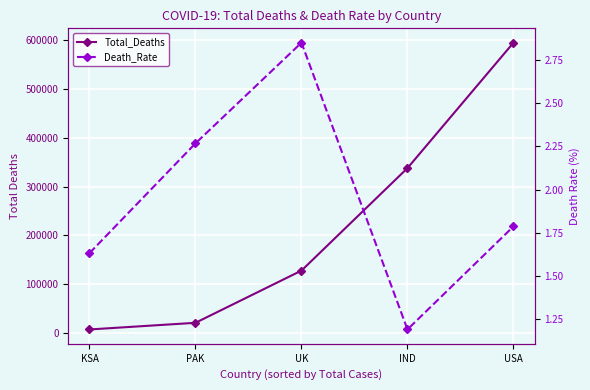

True or false: Total_Deaths and Death_Rate intersect in this chart.

False